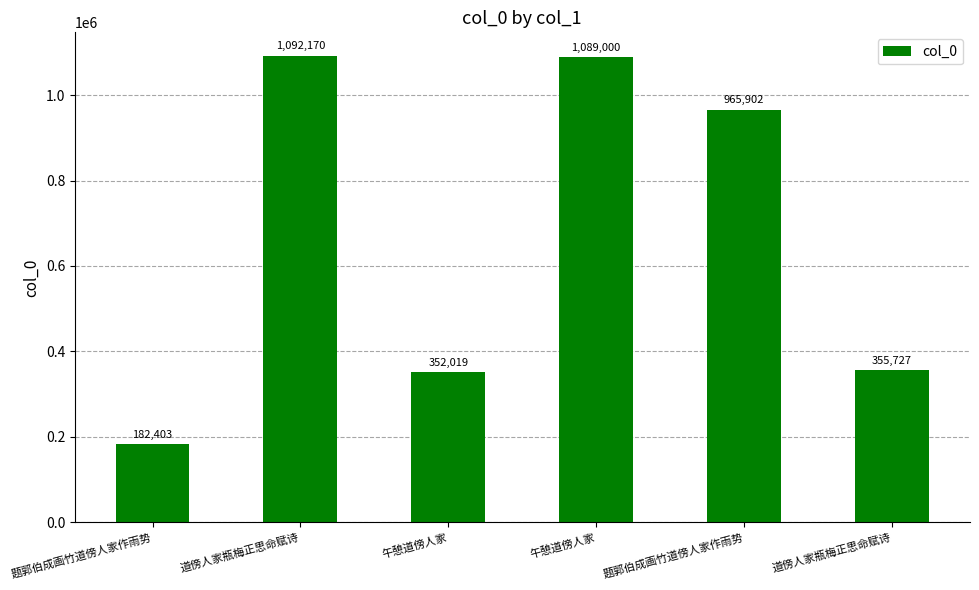

Where does the data first go above 965902?

道傍人家瓶梅正思命赋诗